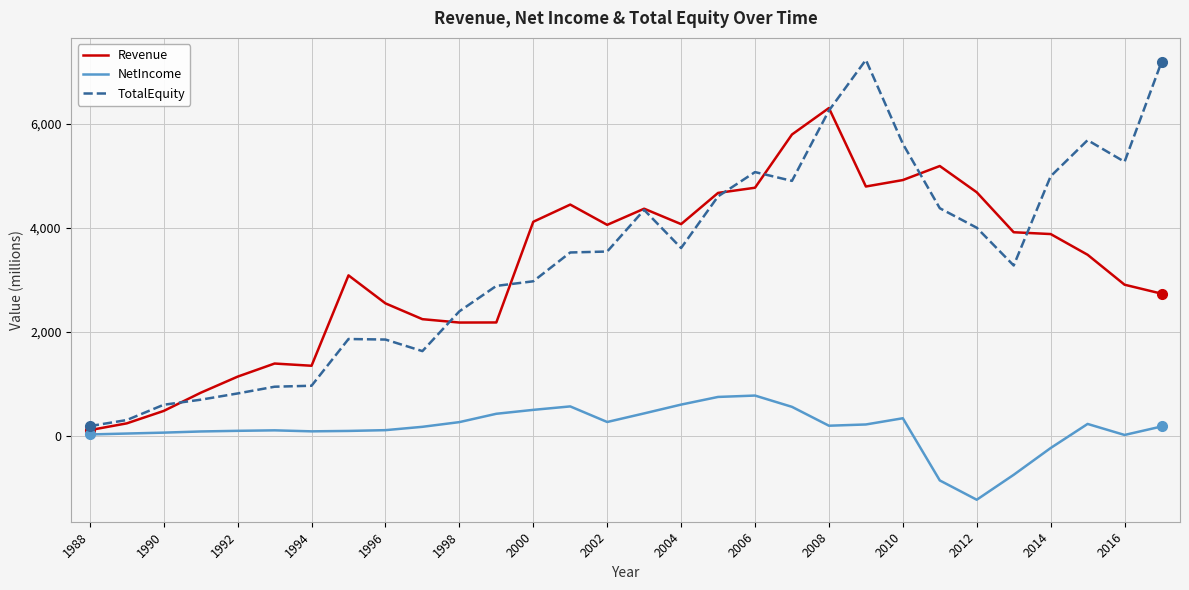

Which series has the largest range (max minus min)?

TotalEquity